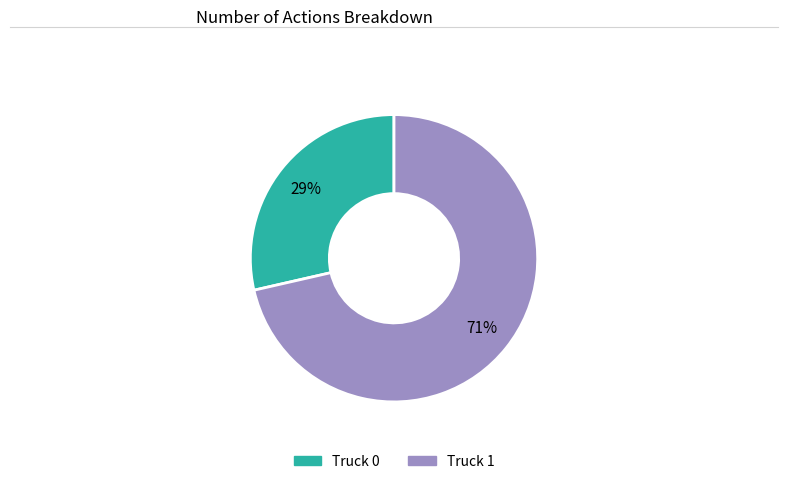

How many segments does this pie chart have?

2